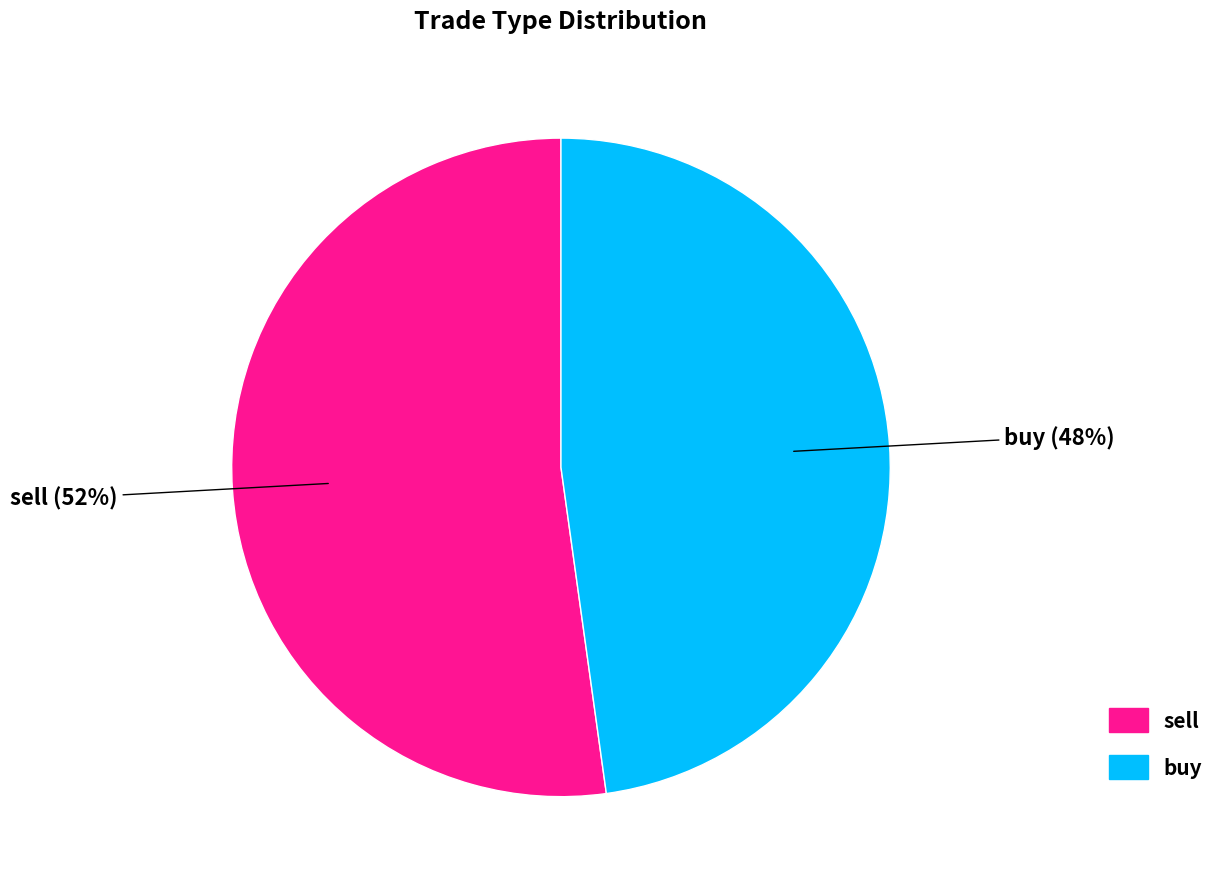

Does buy account for over 50% of the chart?

No